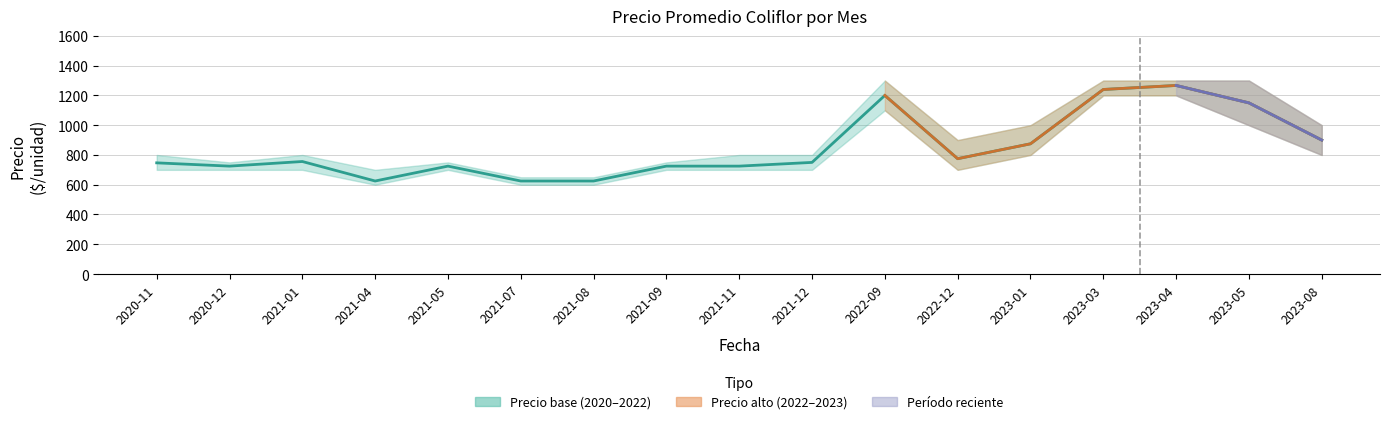

Reading left to right, transcribe all the data shown in this chart.

2020-11=747	2020-12=725	2021-01=756	2021-04=625	2021-05=725	2021-07=625	2021-08=625	2021-09=725	2021-11=725	2021-12=750	2022-09=1200	2022-12=775	2023-01=875	2023-03=1240	2023-04=1267	2023-05=1150	2023-08=900